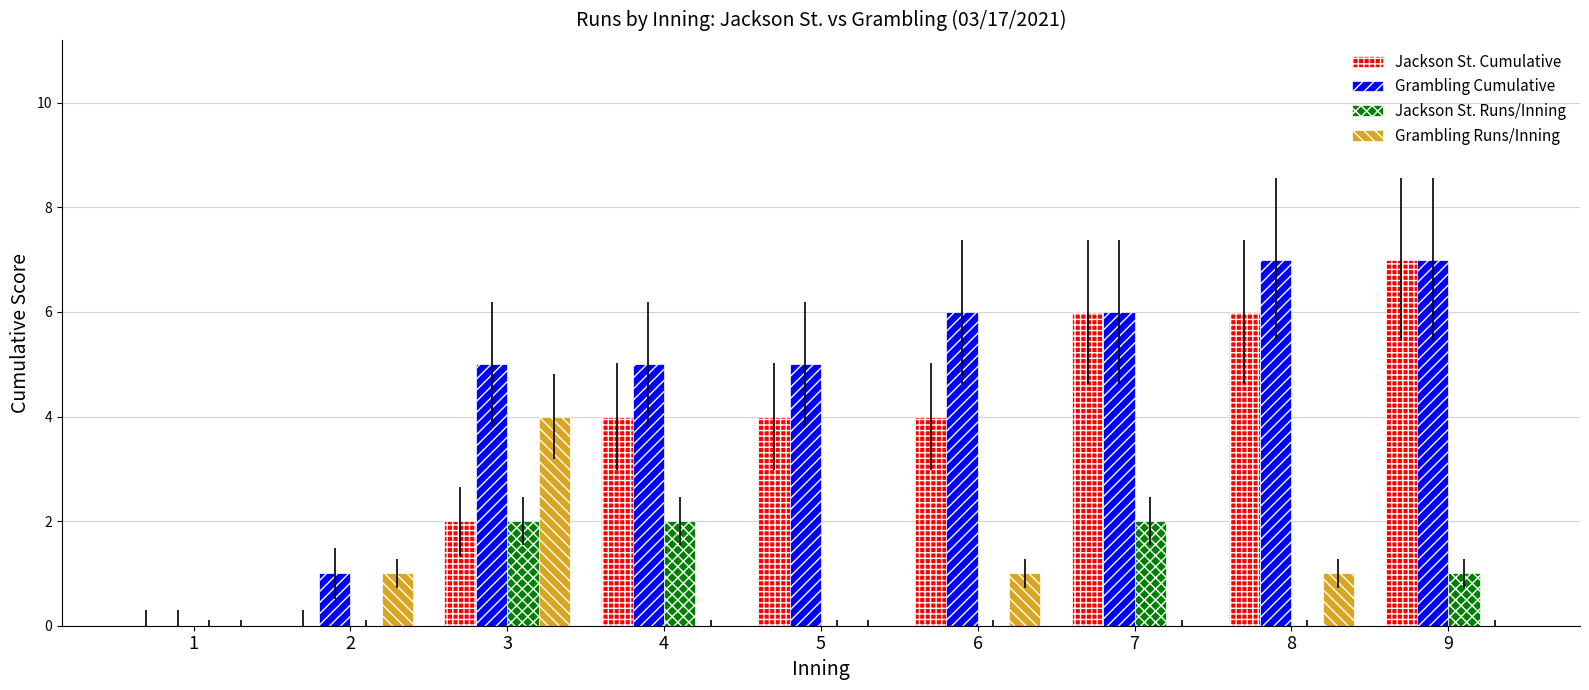

What is the sum of all Jackson St. Cumulative values?

33